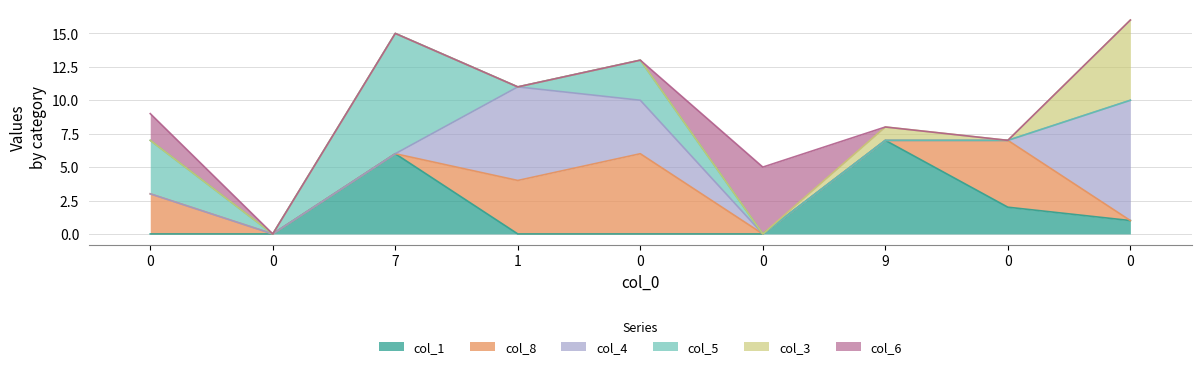

What is the total value across all series at 0?

9